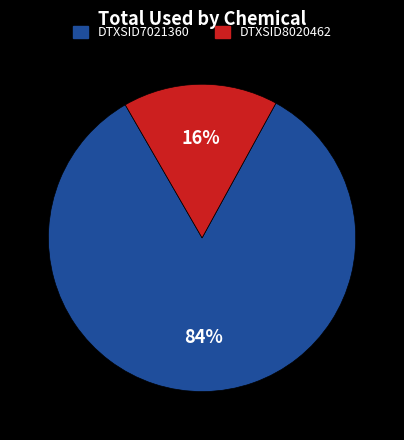

What is the ratio of the value at DTXSID8020462 to the value at DTXSID7021360?

0.2